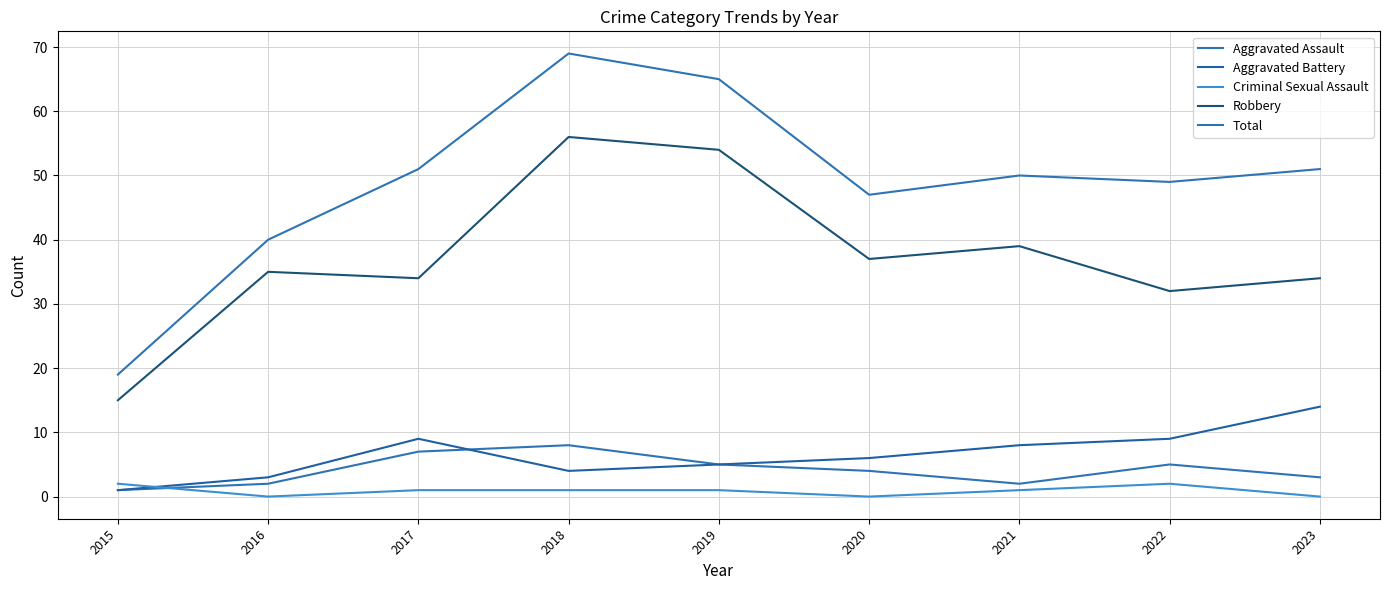

How many values in the Total series are below 50?

4